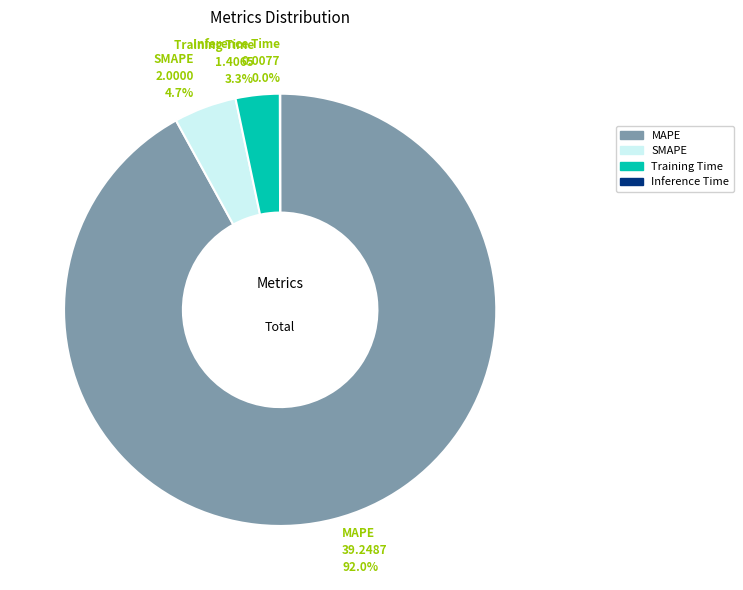

Between SMAPE and Training Time, which is larger?

SMAPE